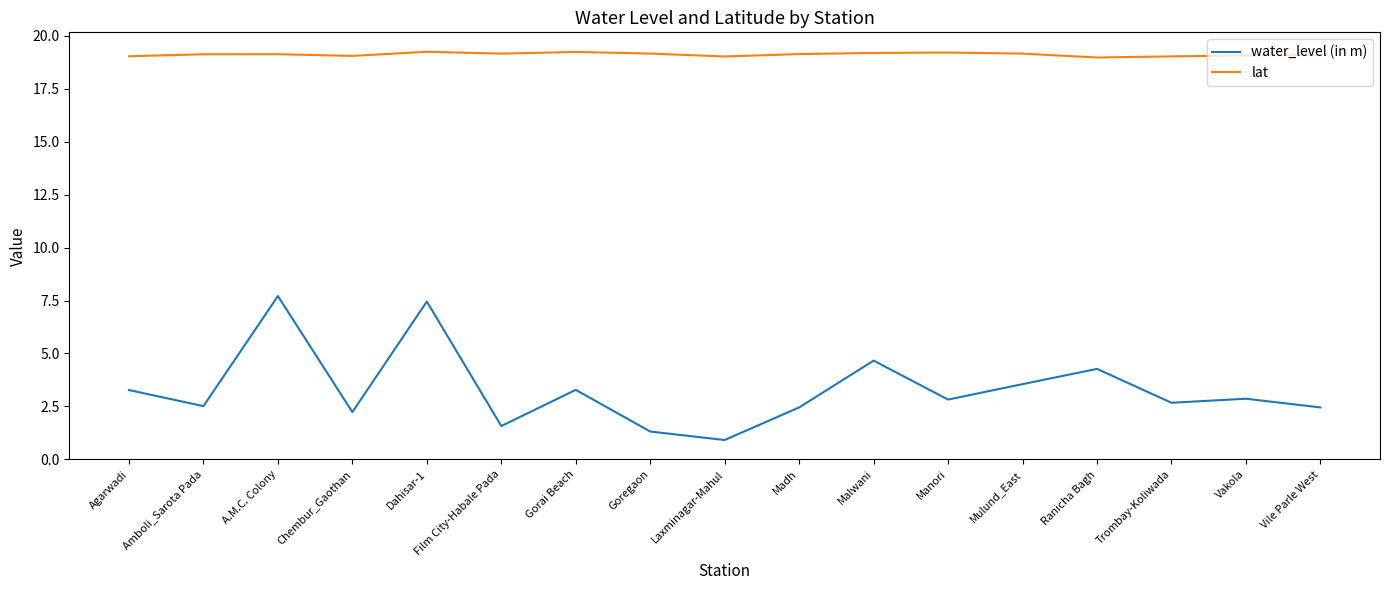

What position from the right is Malwani?

7